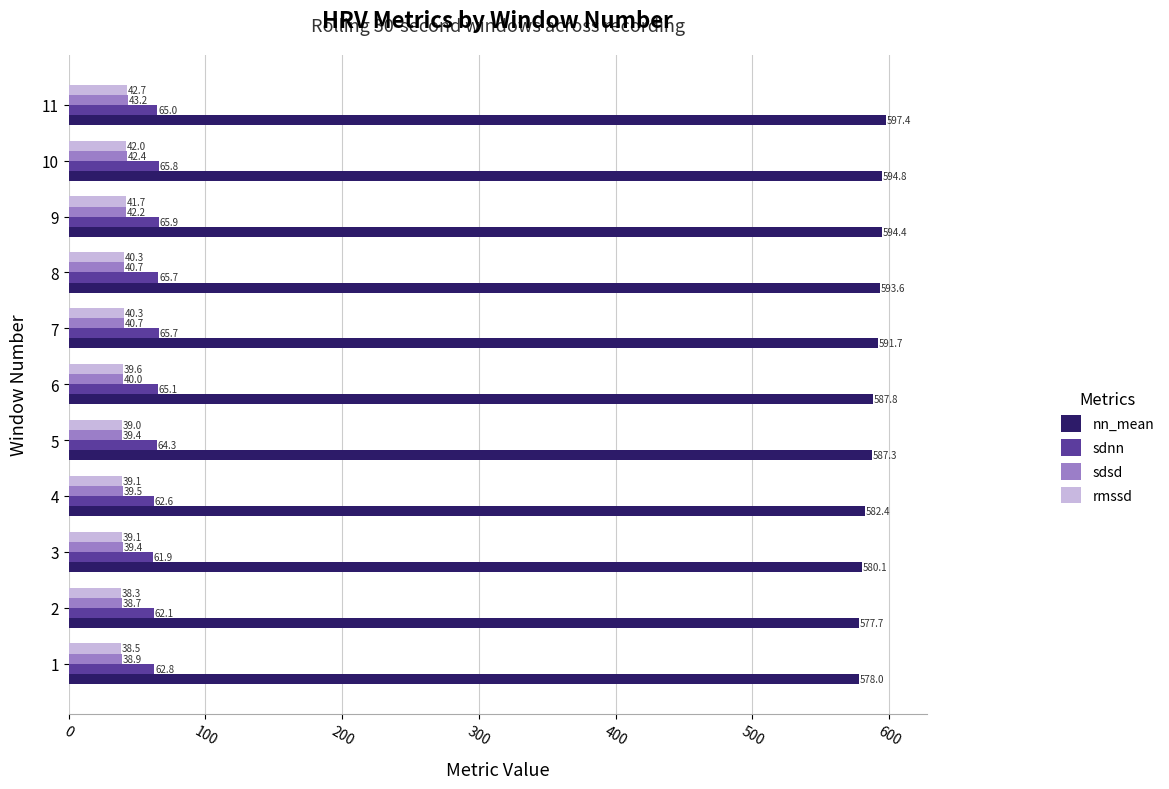

At which label is nn_mean closest to 587?

5